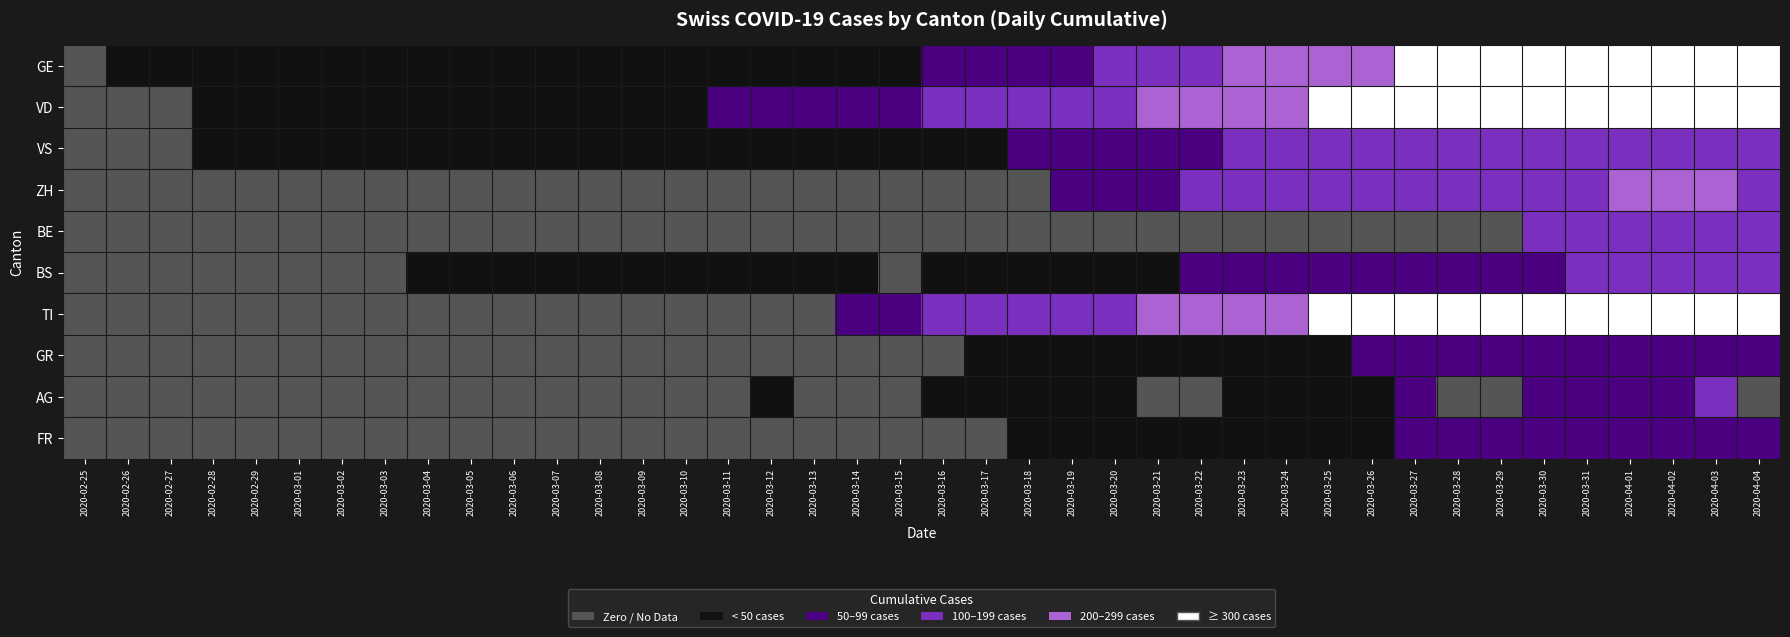

Which series changed the most between 2020-03-06 and 2020-03-21?

TI